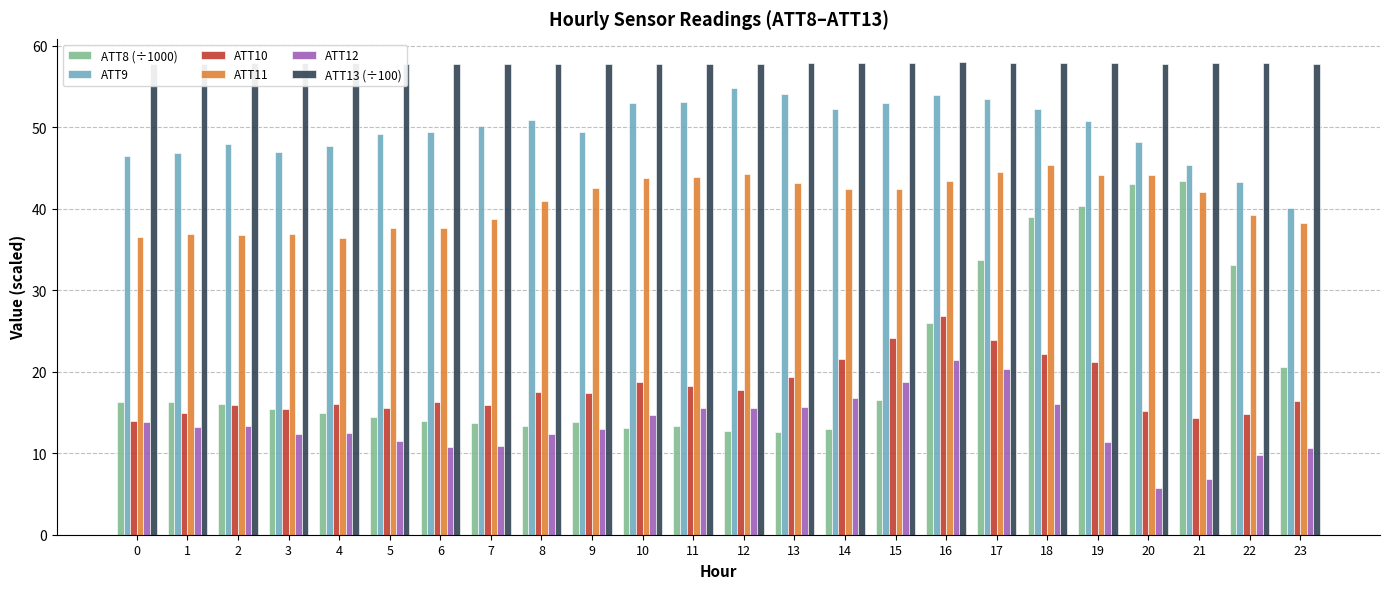

How many categories are shown in the chart?

24